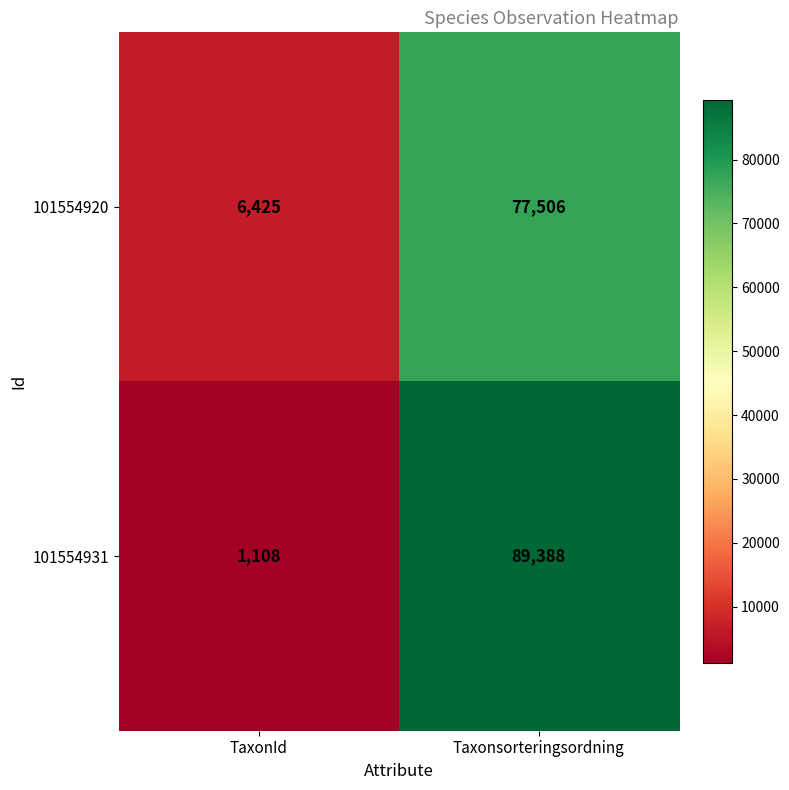

How many distinct data groups are displayed?

2